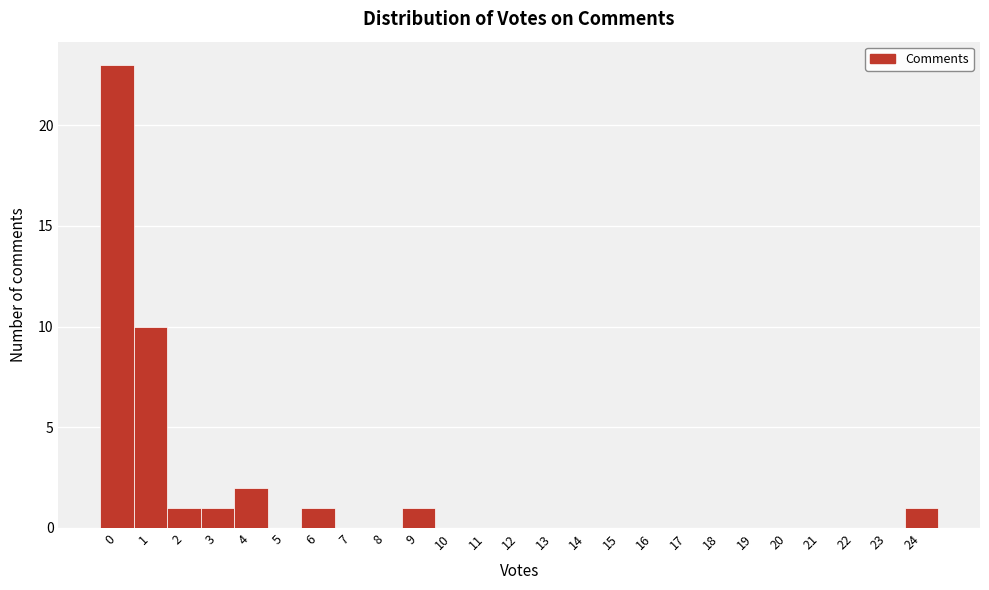

Reading left to right, extract all data points from this chart.

0=23	1=10	2=1	3=1	4=2	5=0	6=1	7=0	8=0	9=1	10=0	11=0	12=0	13=0	14=0	15=0	16=0	17=0	18=0	19=0	20=0	21=0	22=0	23=0	24=1